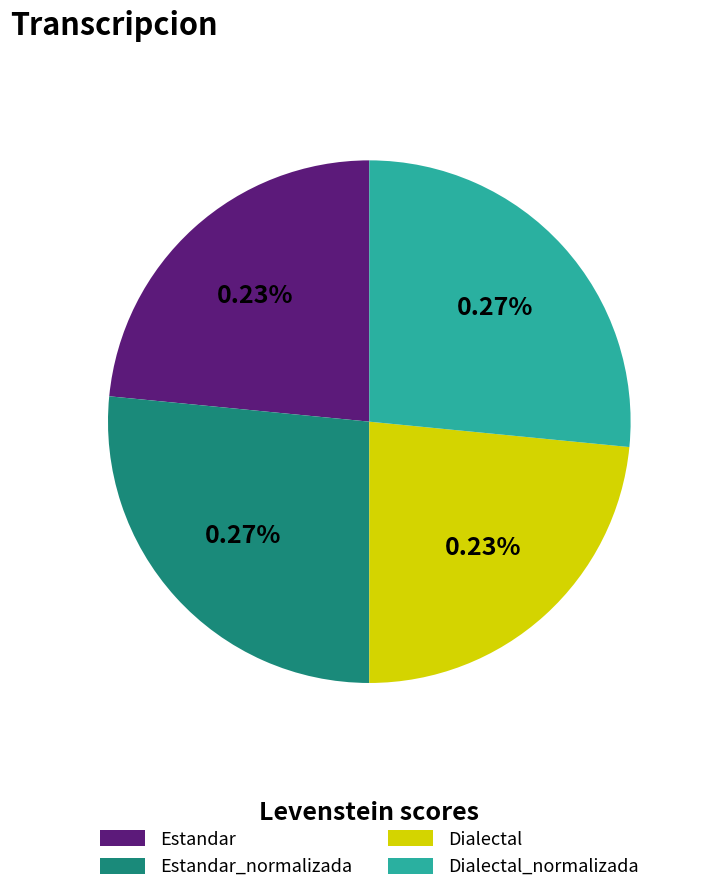

How many slices are in this pie chart?

4